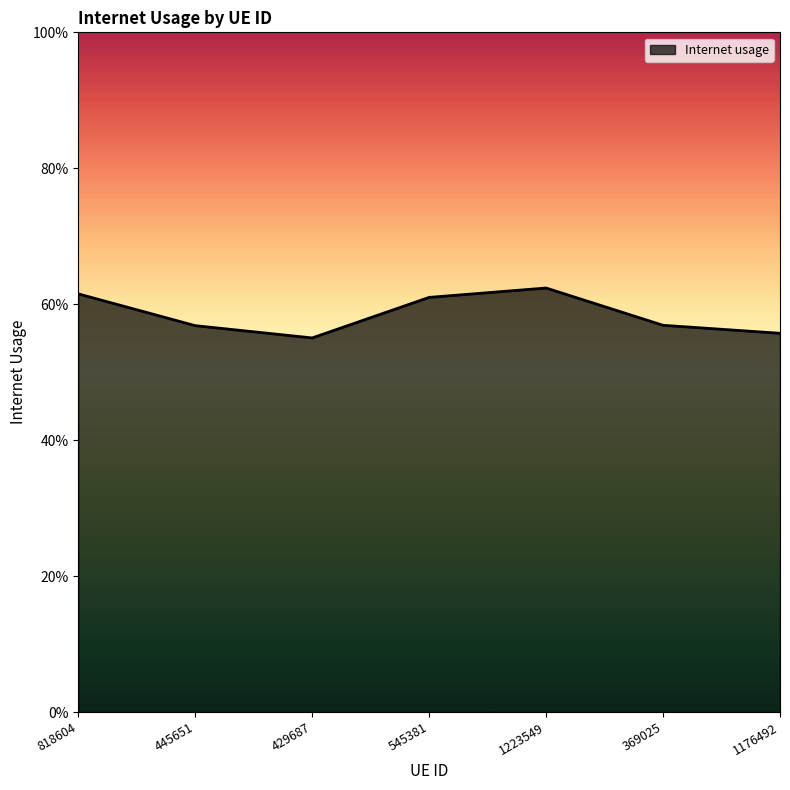

Is it true that the value at 445651 is 0.3?

False